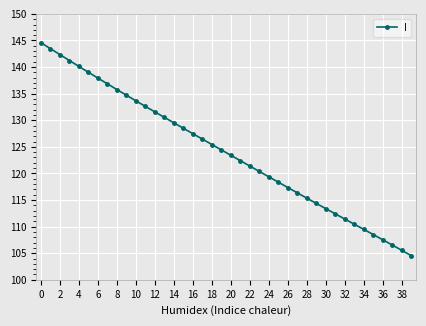

Does the chart display data point markers on the line(s)?

Yes